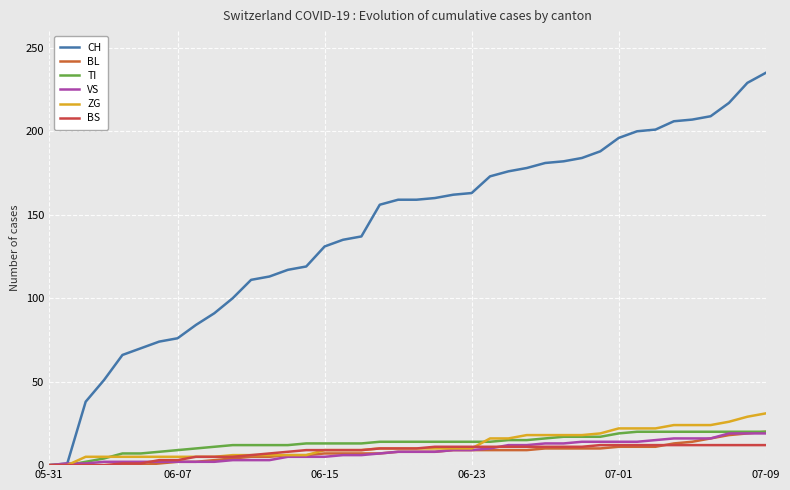

How many lines are shown in the chart?

6